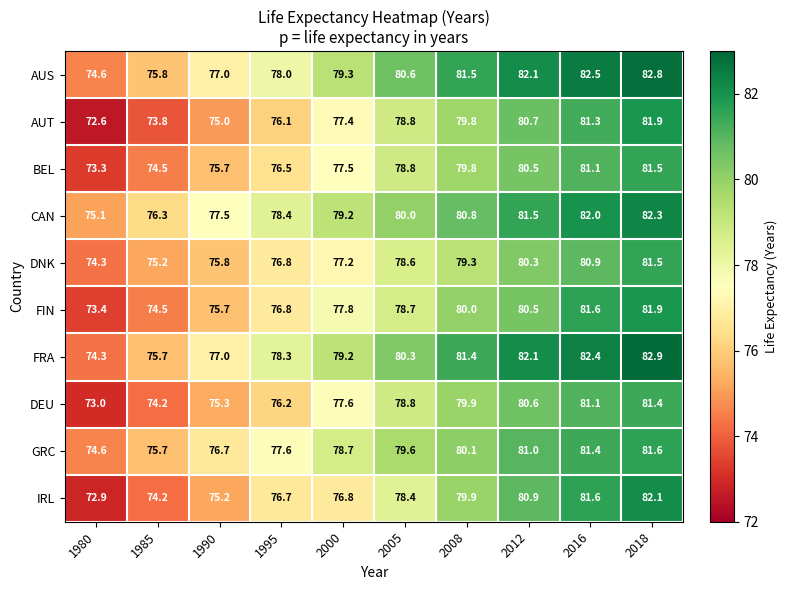

What is the sum of the AUS values at 2008 and 2000?

160.8